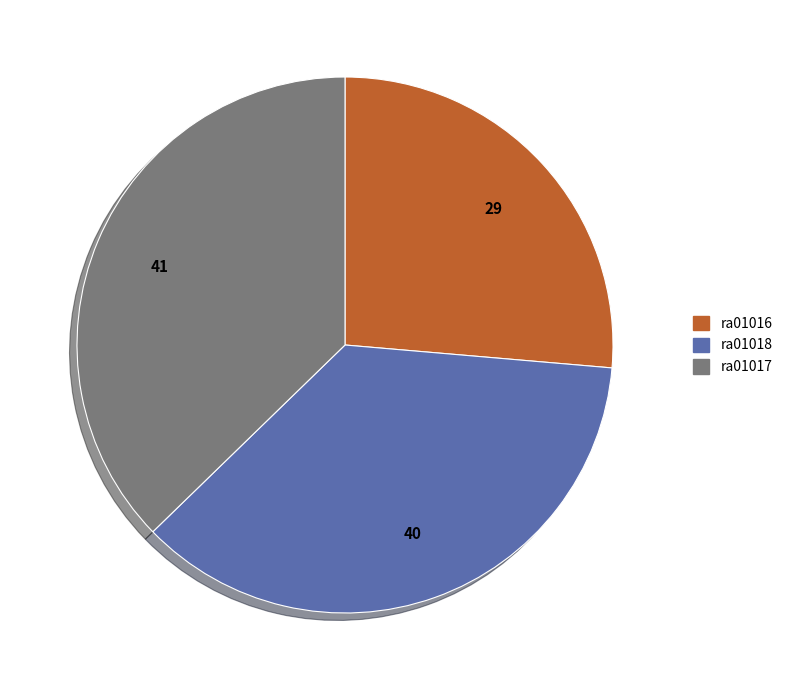

How many slices are in this pie chart?

3